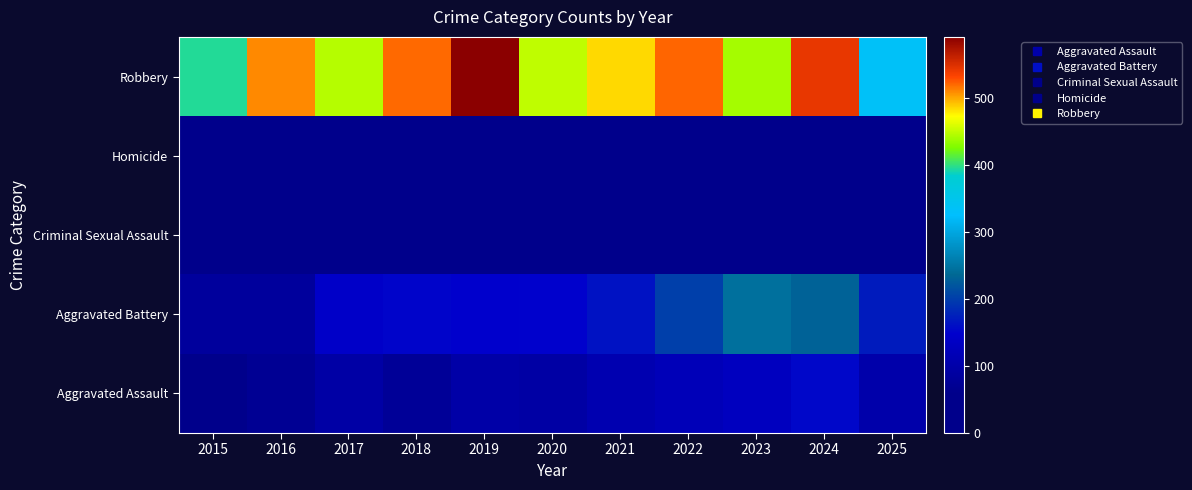

What is the maximum value shown in the chart?

591